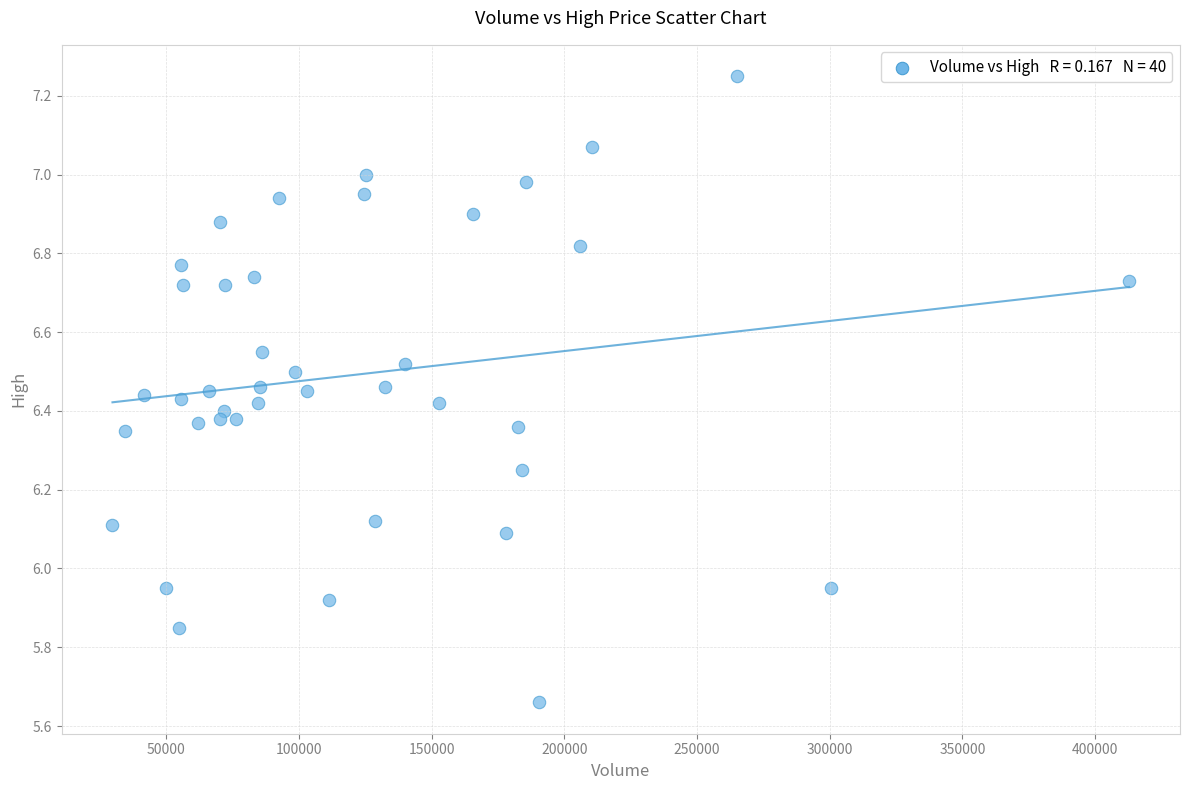

What is the range of Y values (max minus min)?

1.6